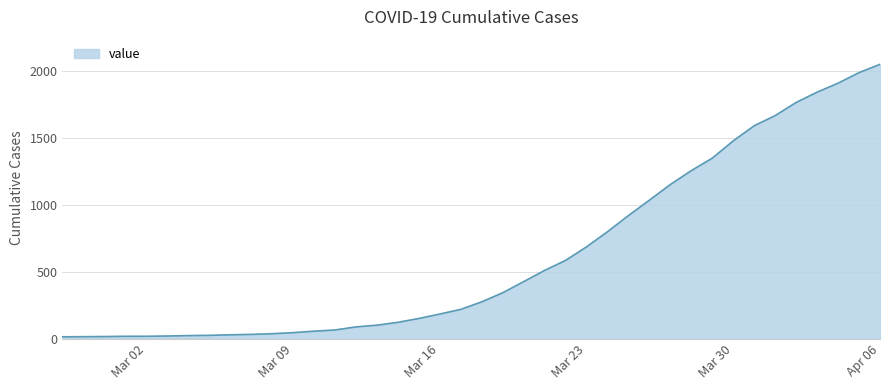

What is the difference between the maximum and minimum values?

2036